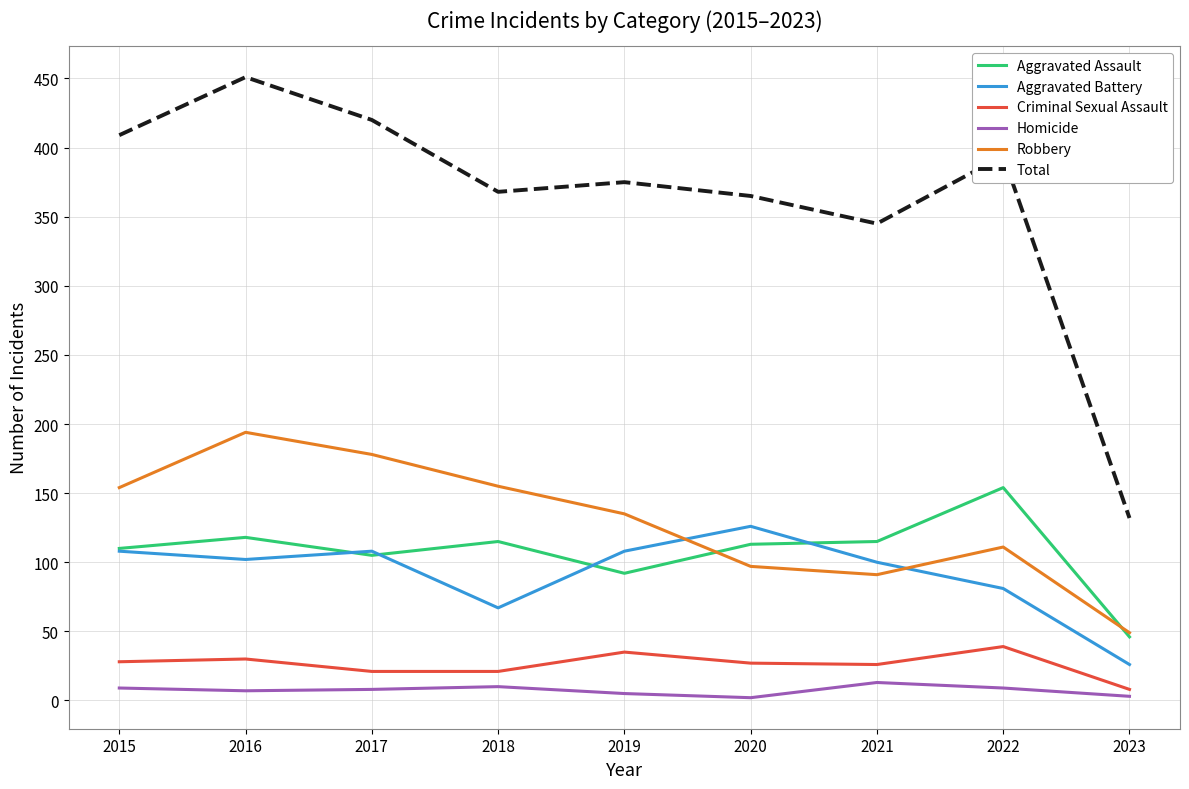

Rank the series by their maximum value, from highest to lowest.

Total, Robbery, Aggravated Assault, Aggravated Battery, Criminal Sexual Assault, Homicide